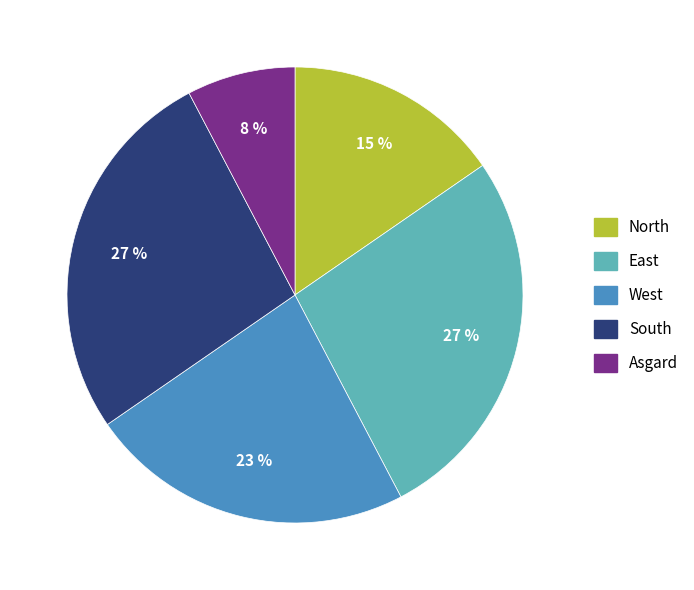

Combined, do South and East account for over 50%?

Yes